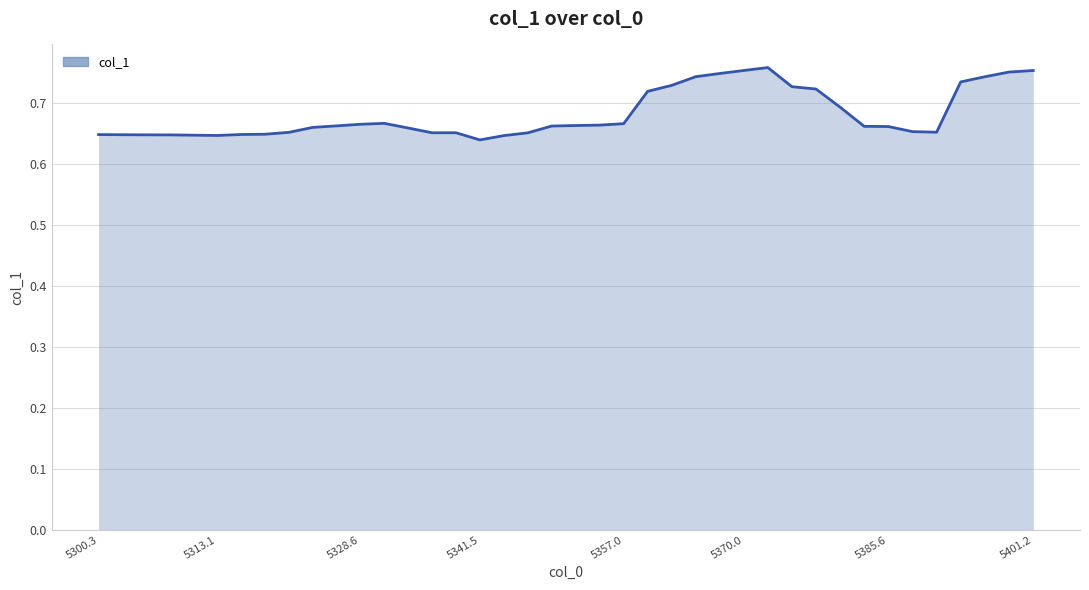

How many interior local valleys (lower than both neighbors) does the data have?

4